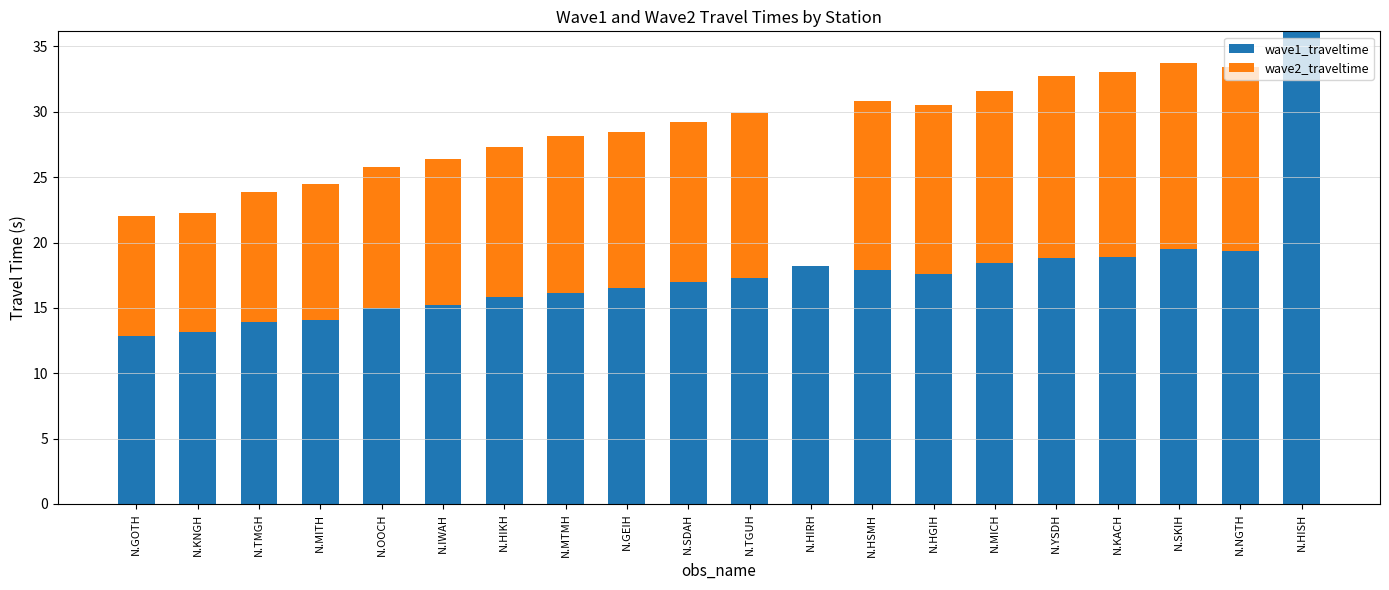

What is the highest value of the wave1_traveltime series?

36.2